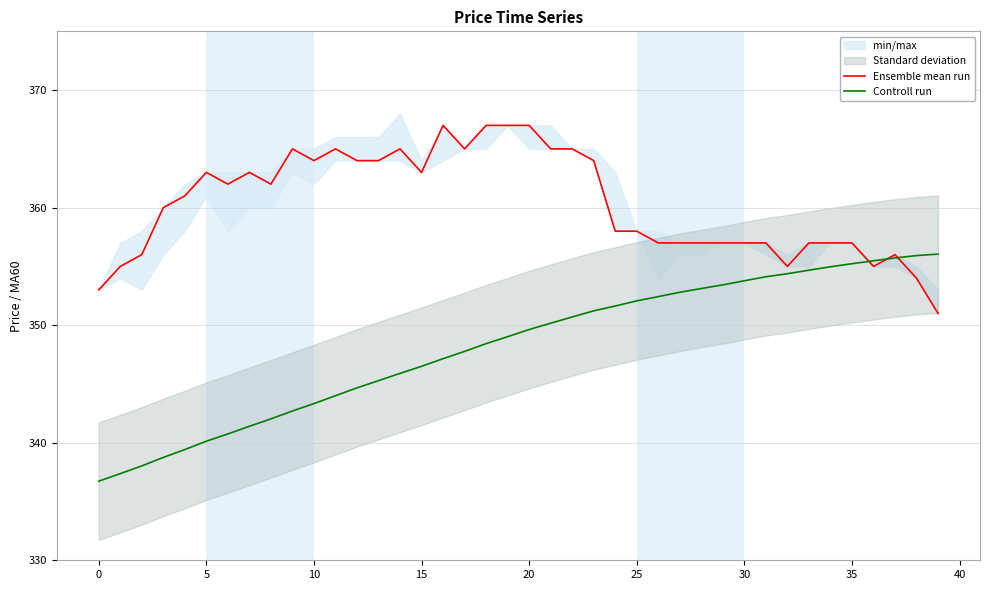

Read the Controll run value at 20.

349.6